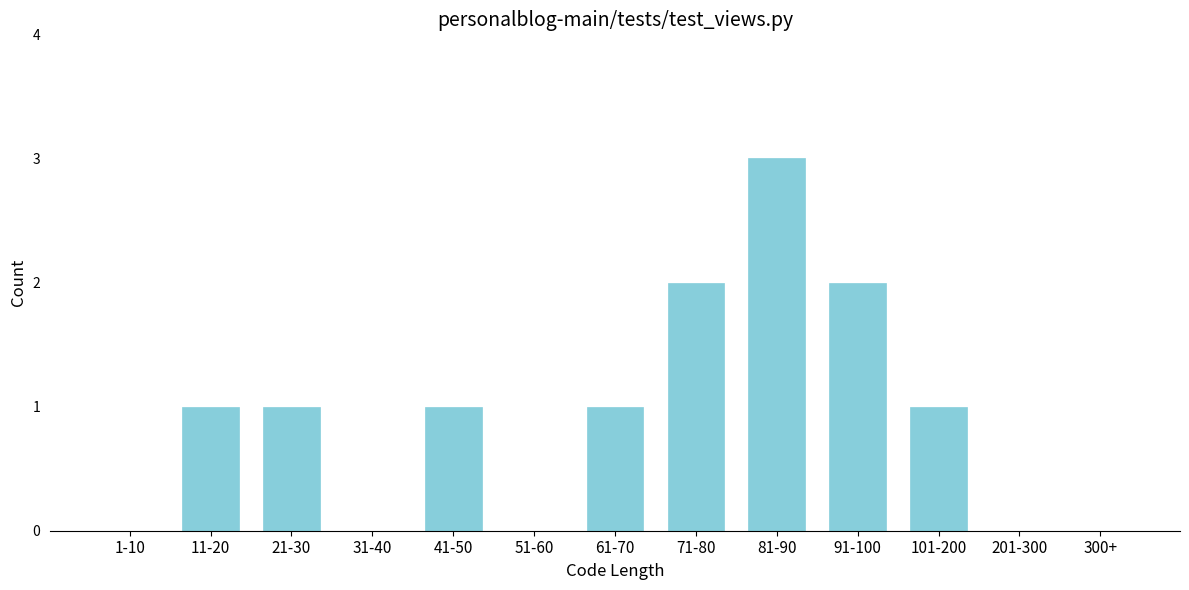

Reading left to right, extract all data points from this chart.

1-10=0	11-20=1	21-30=1	31-40=0	41-50=1	51-60=0	61-70=1	71-80=2	81-90=3	91-100=2	101-200=1	201-300=0	300+=0